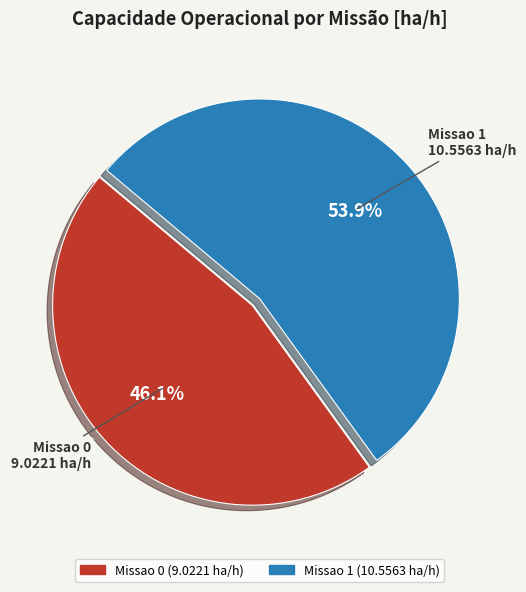

How much of the chart is everything except Missao 0?

53.9%